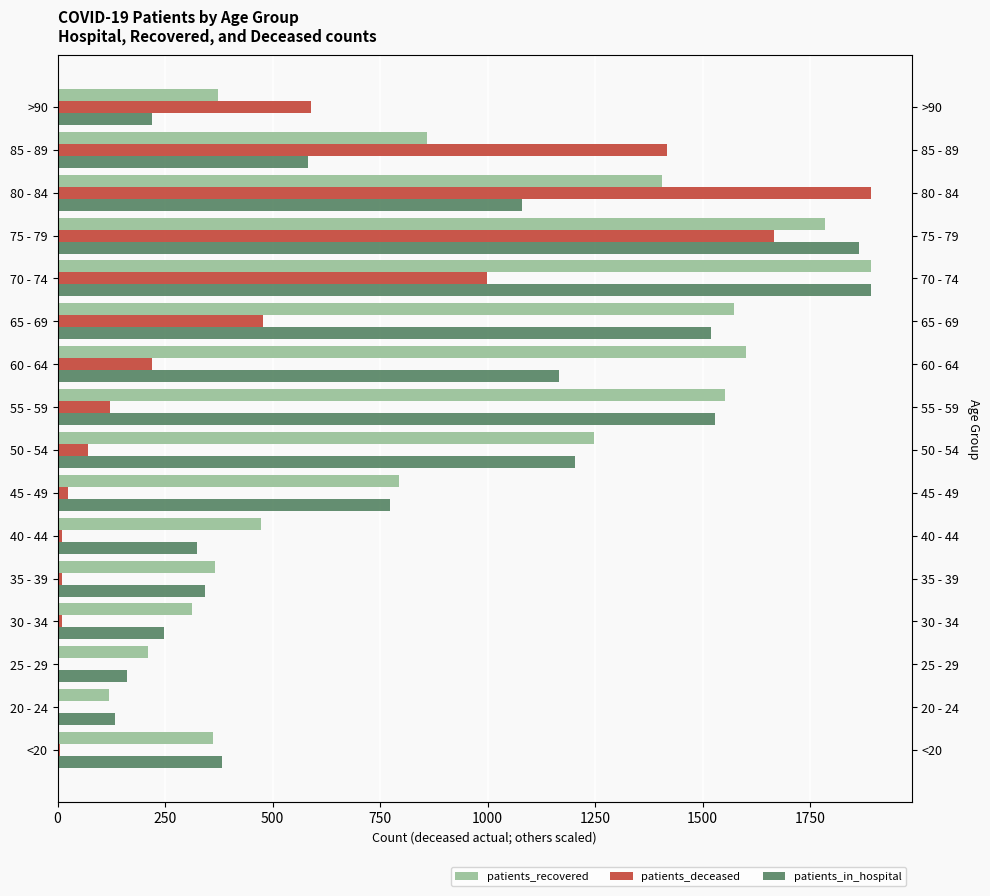

Which series has the widest spread of values?

patients_deceased